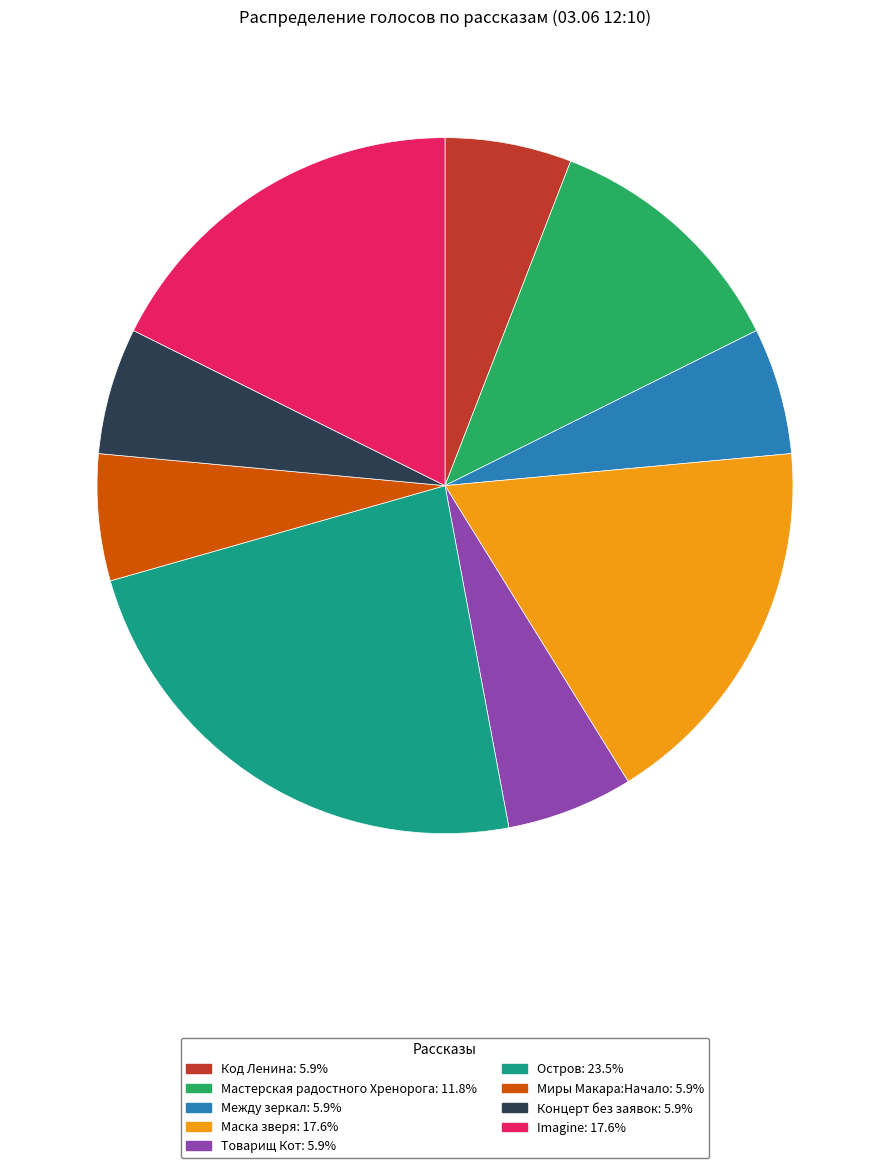

Is there any slice that represents more than half of the pie?

No